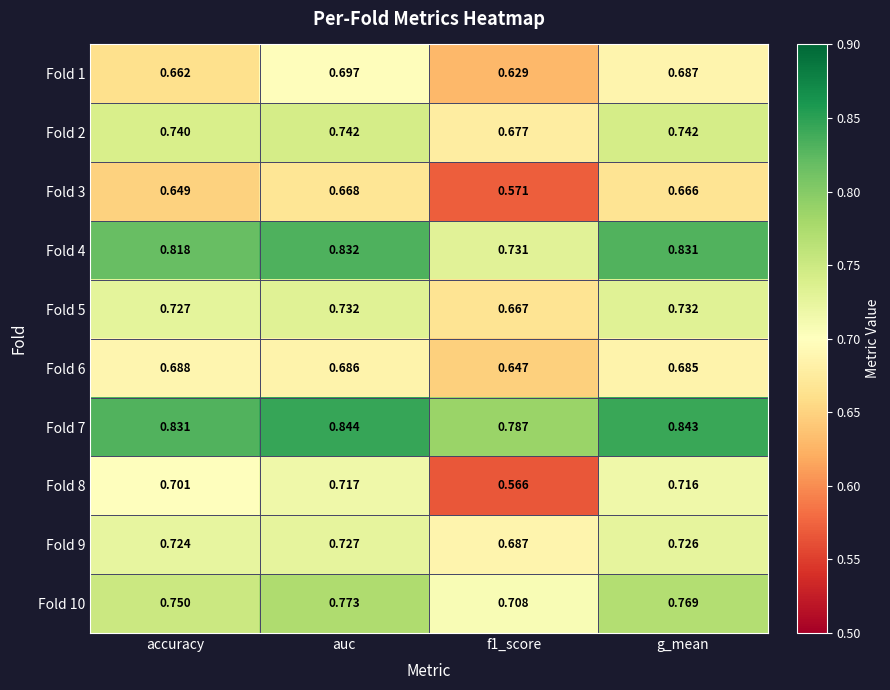

At which category does the chart reach its peak across all series?

auc